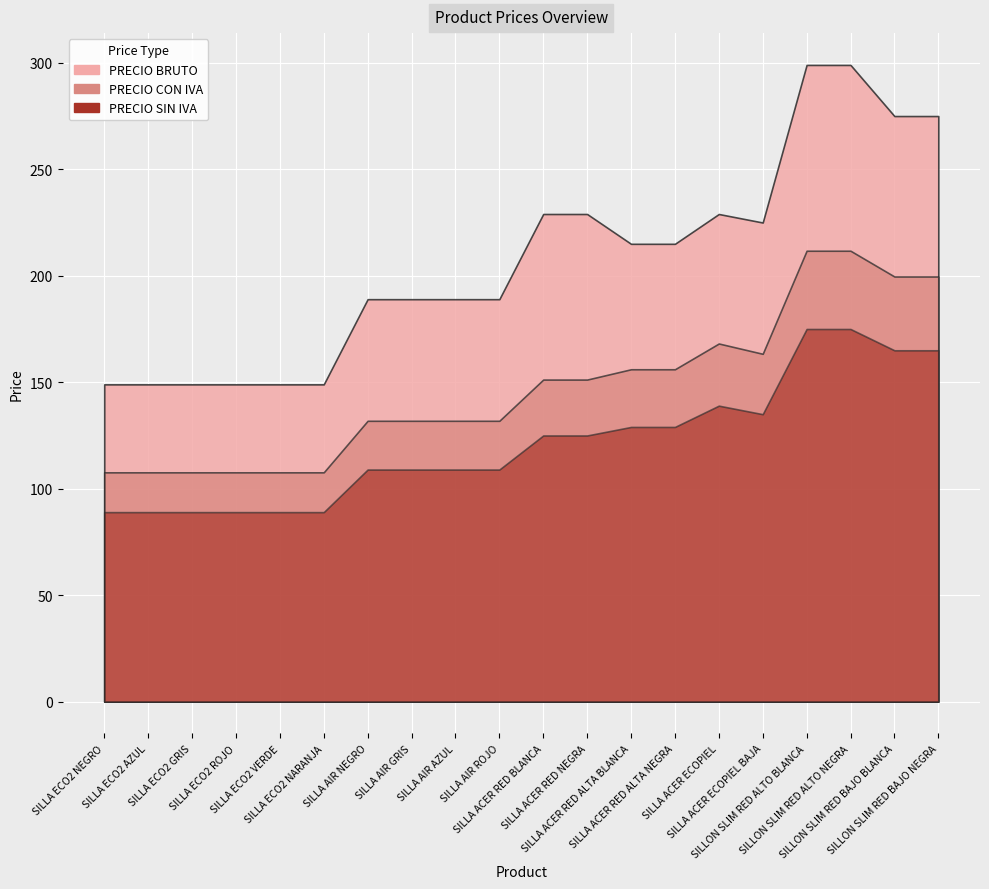

Which label corresponds to the smallest value in the chart?

SILLA ECO2 NEGRO